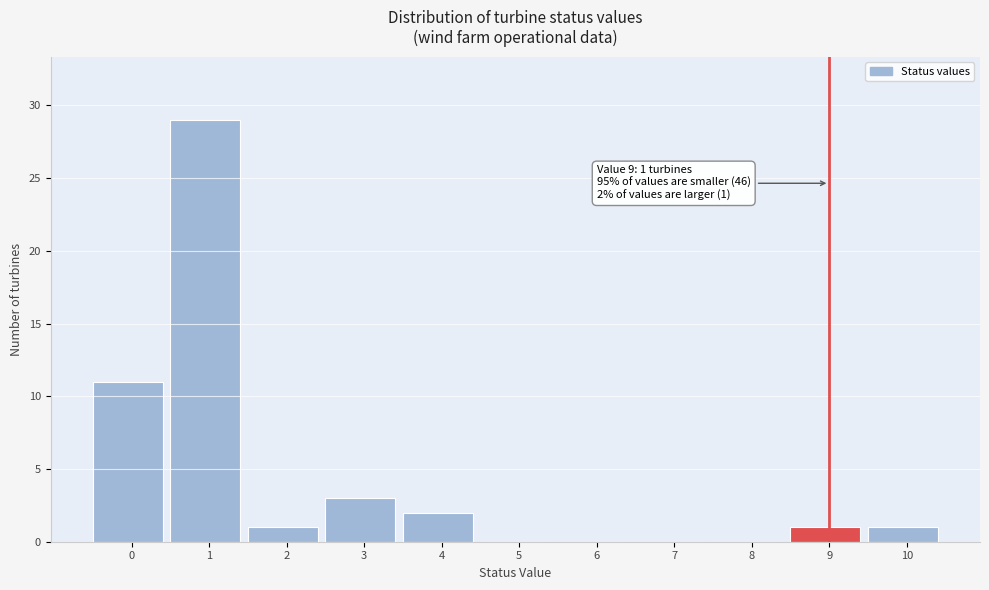

Reading left to right, transcribe all the data shown in this chart.

0=11	1=29	2=1	3=3	4=2	5=0	6=0	7=0	8=0	9=1	10=1